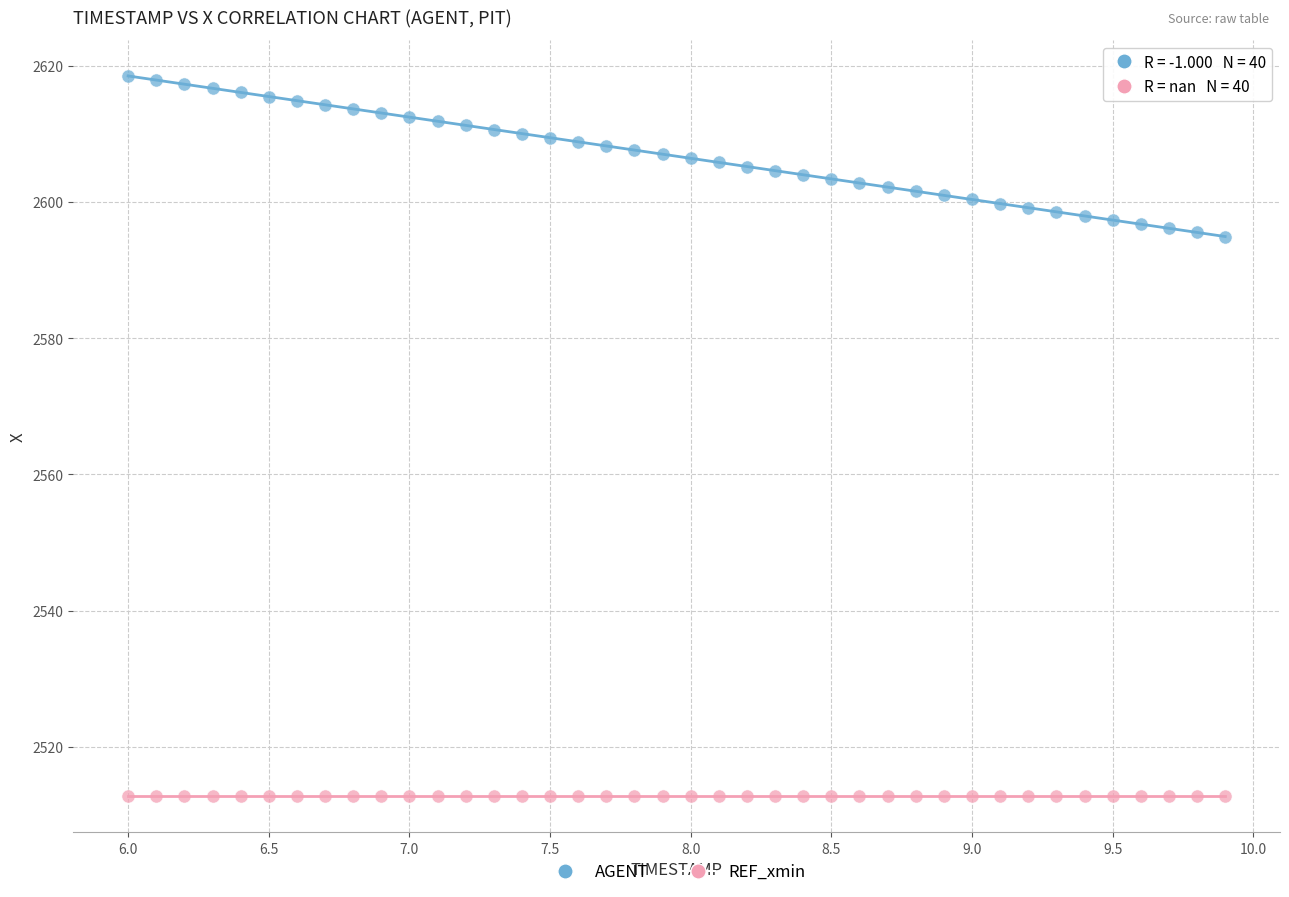

Which series reaches the minimum Y coordinate?

REF_xmin